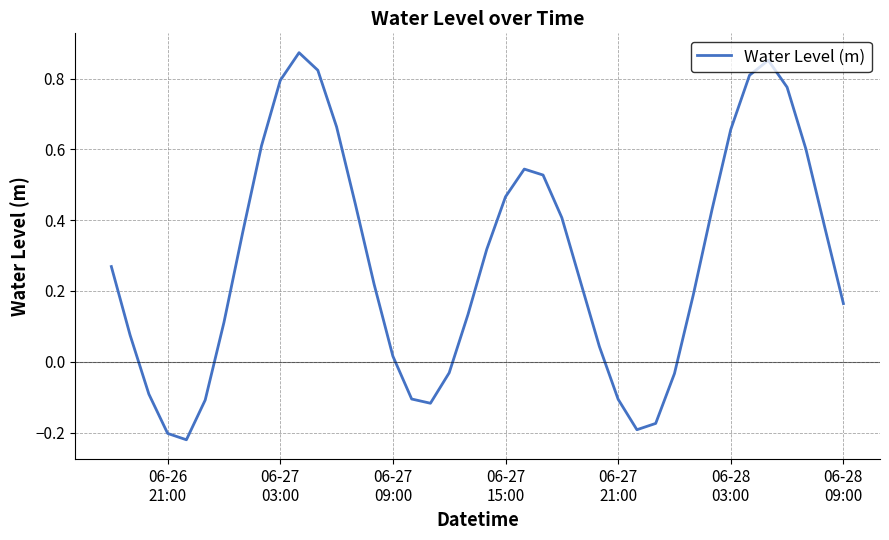

What is the difference between the maximum and minimum values?

1.1